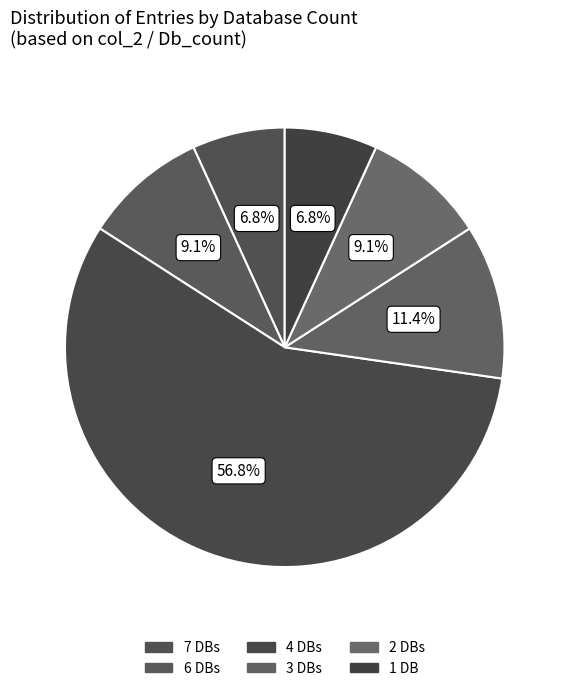

Count the number of slices in the pie.

6